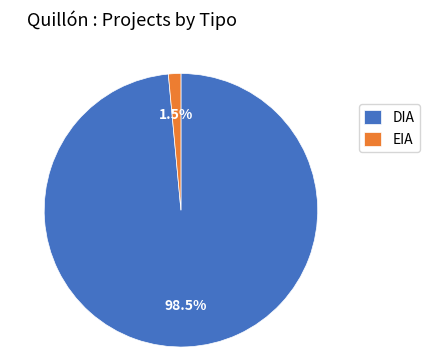

What percentage do DIA and EIA together represent?

100.0%